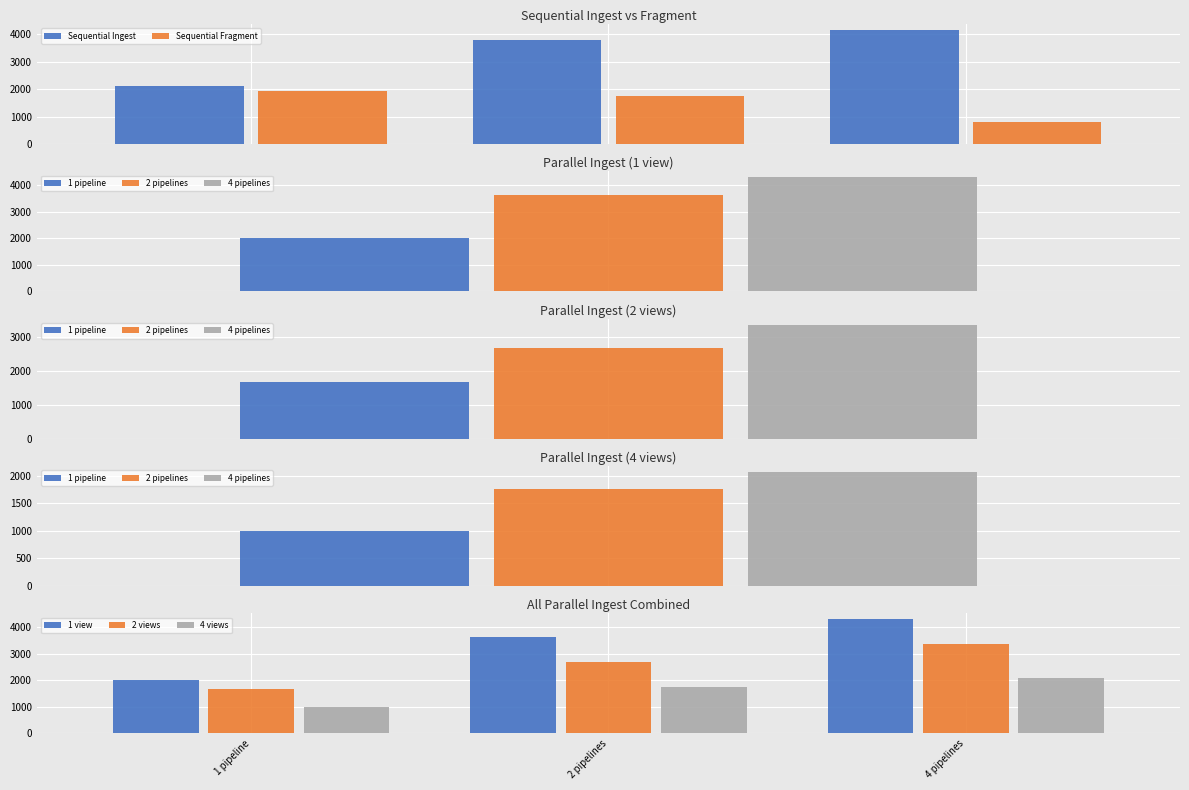

Reading left to right, extract all data points from this chart.

Sequential Ingest: 2099.3	3779.0	4160.4
Sequential Fragment: 1921.3	1750.9	809.7
1 view: 2016.6	3634.1	4297.0
2 views: 1679.1	2691.4	3380.3
4 views: 990.1	1761.0	2067.0